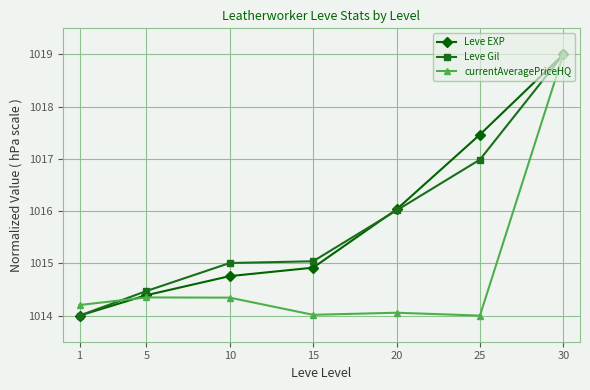

What is the minimum value shown in the chart?

1014.0